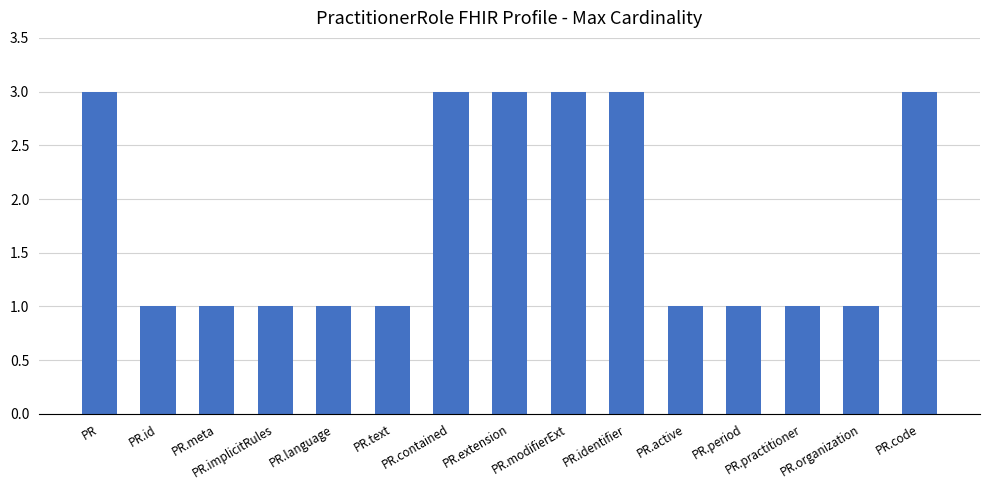

Read the value at PR.meta.

1